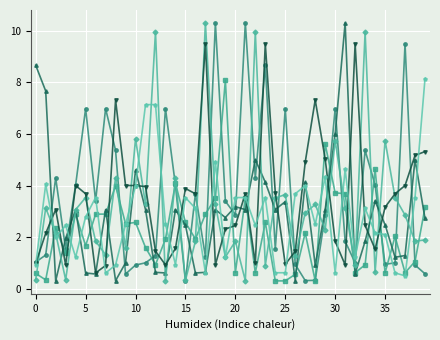

What is the maximum value shown in the chart?

10.3